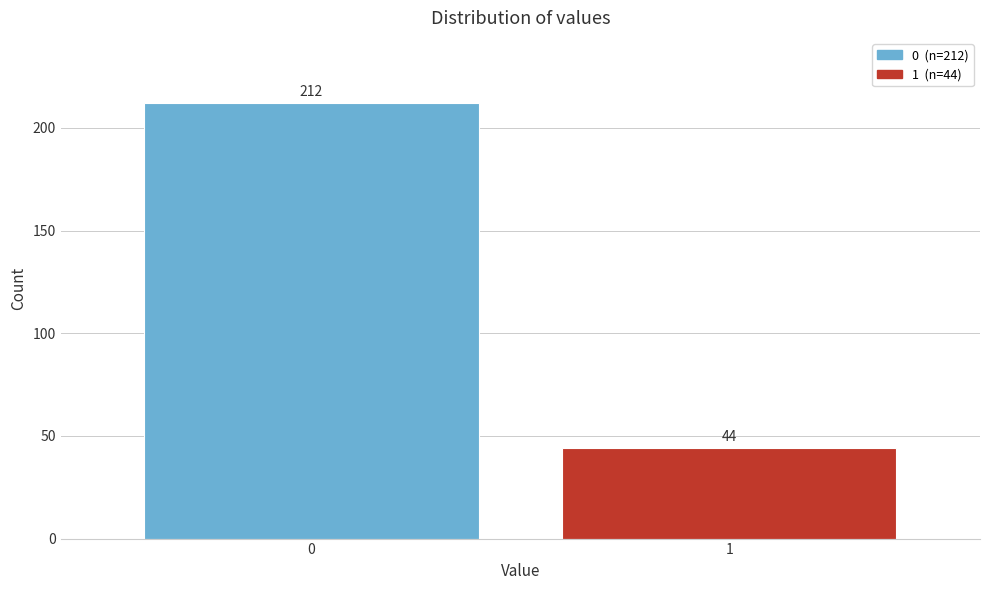

Reading right to left, transcribe all the data shown in this chart.

44	212